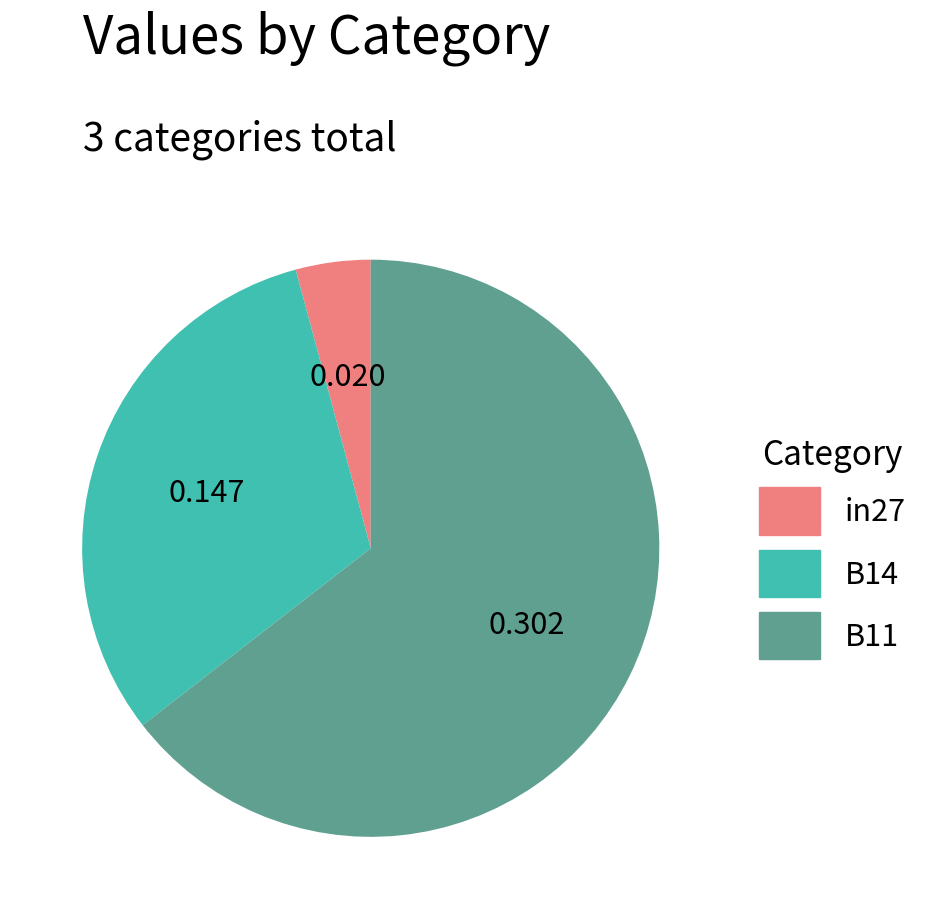

Is there a majority slice in this chart?

Yes